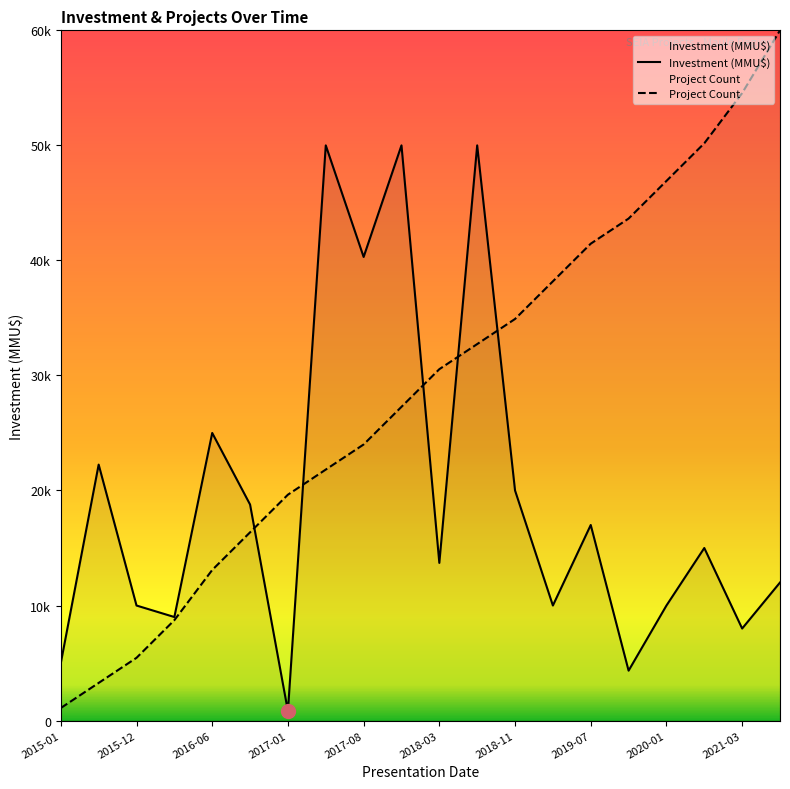

What are all the series names shown in the legend?

count, investment